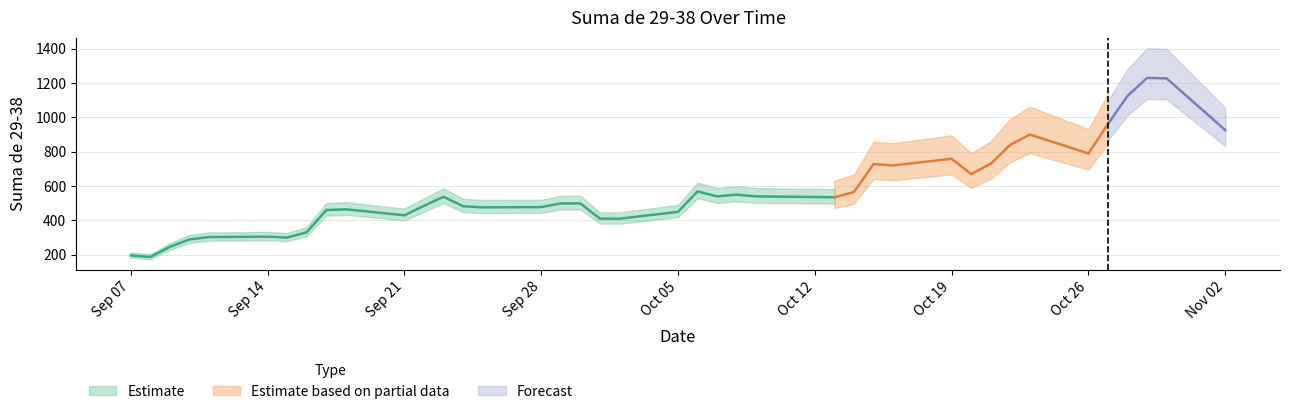

Where does the data first go above 535?

2020-09-23